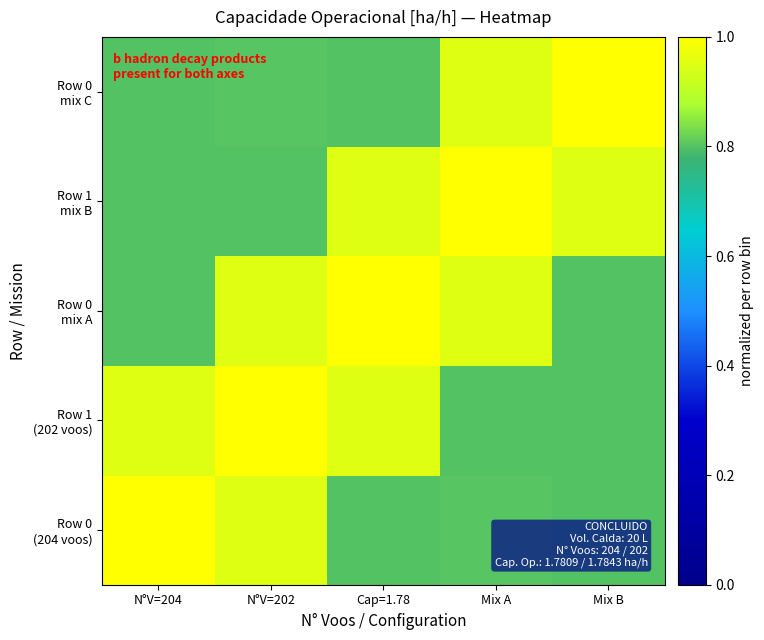

What is the greatest value displayed?

1.0